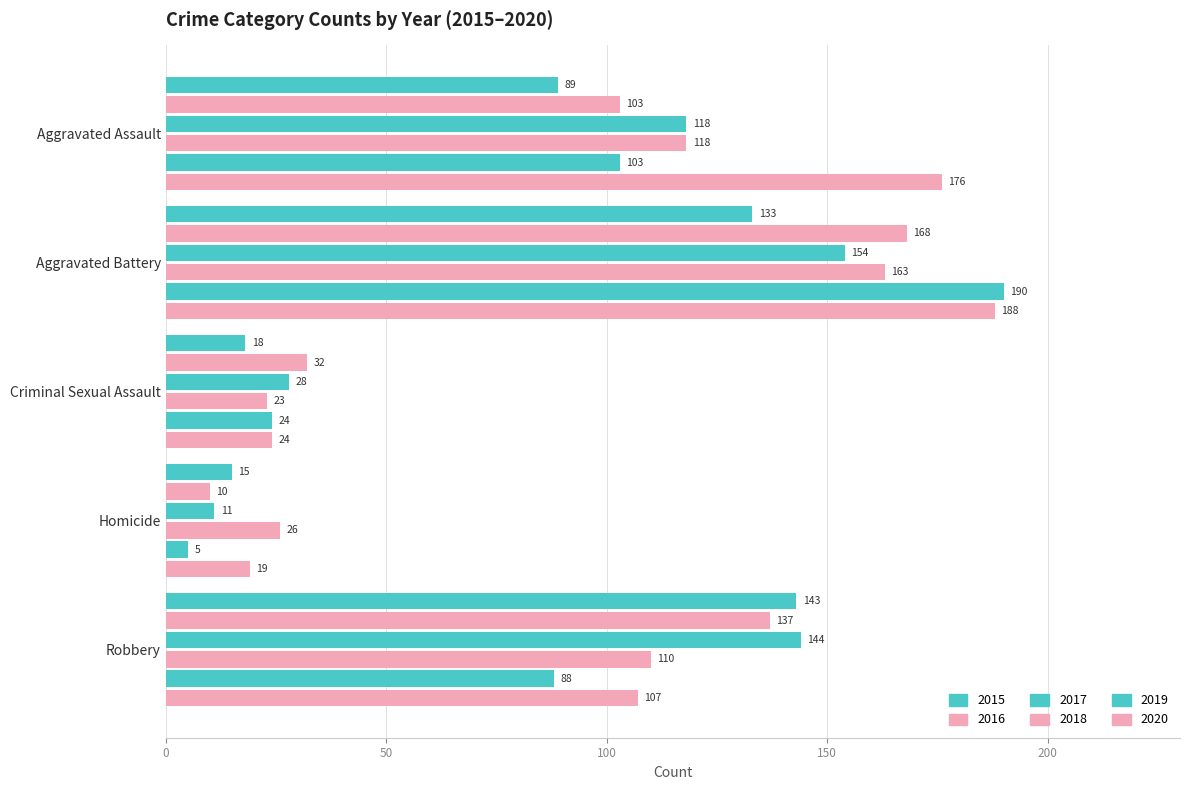

How many categories are shown in the chart?

5